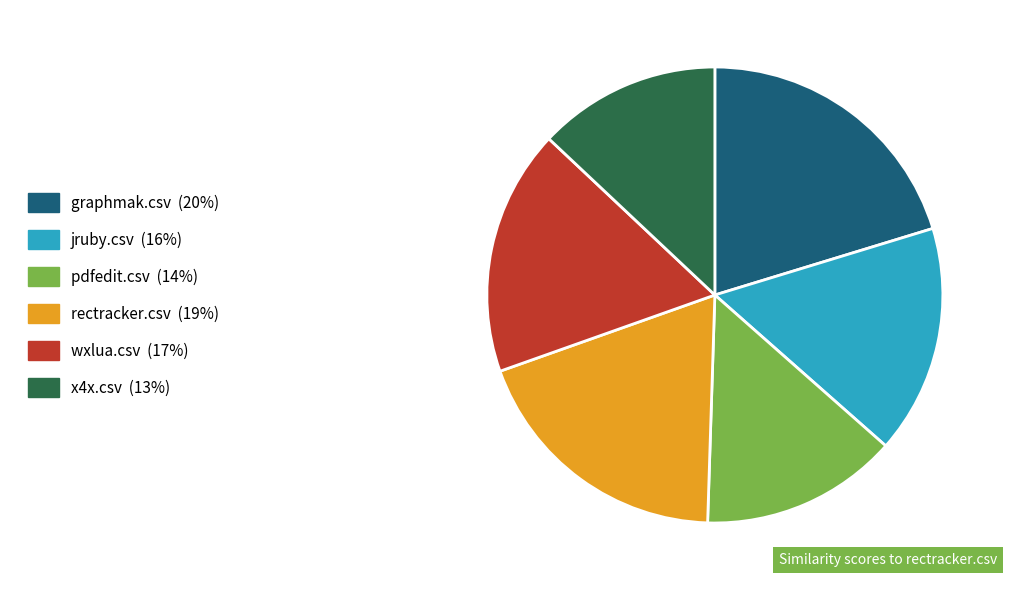

Rank the categories by value from lowest to highest.

x4x.csv, pdfedit.csv, jruby.csv, wxlua.csv, rectracker.csv, graphmak.csv